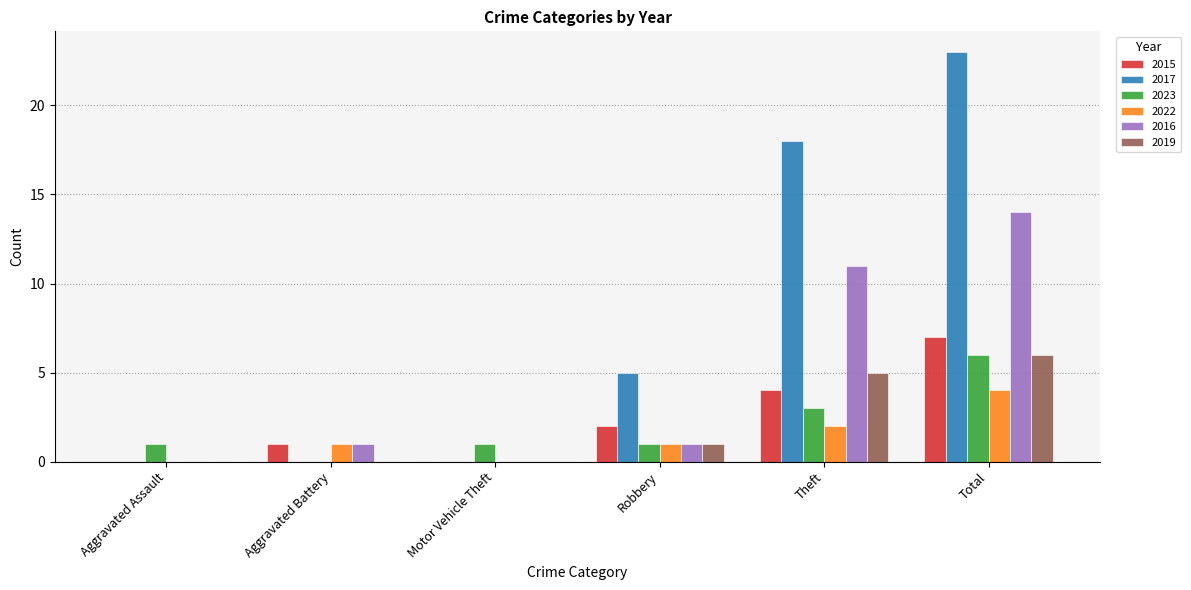

Reading left to right, what are all the values shown in this chart?

2015: 0	1	0	2	4	7
2017: 0	0	0	5	18	23
2023: 1	0	1	1	3	6
2022: 0	1	0	1	2	4
2016: 0	1	0	1	11	14
2019: 0	0	0	1	5	6